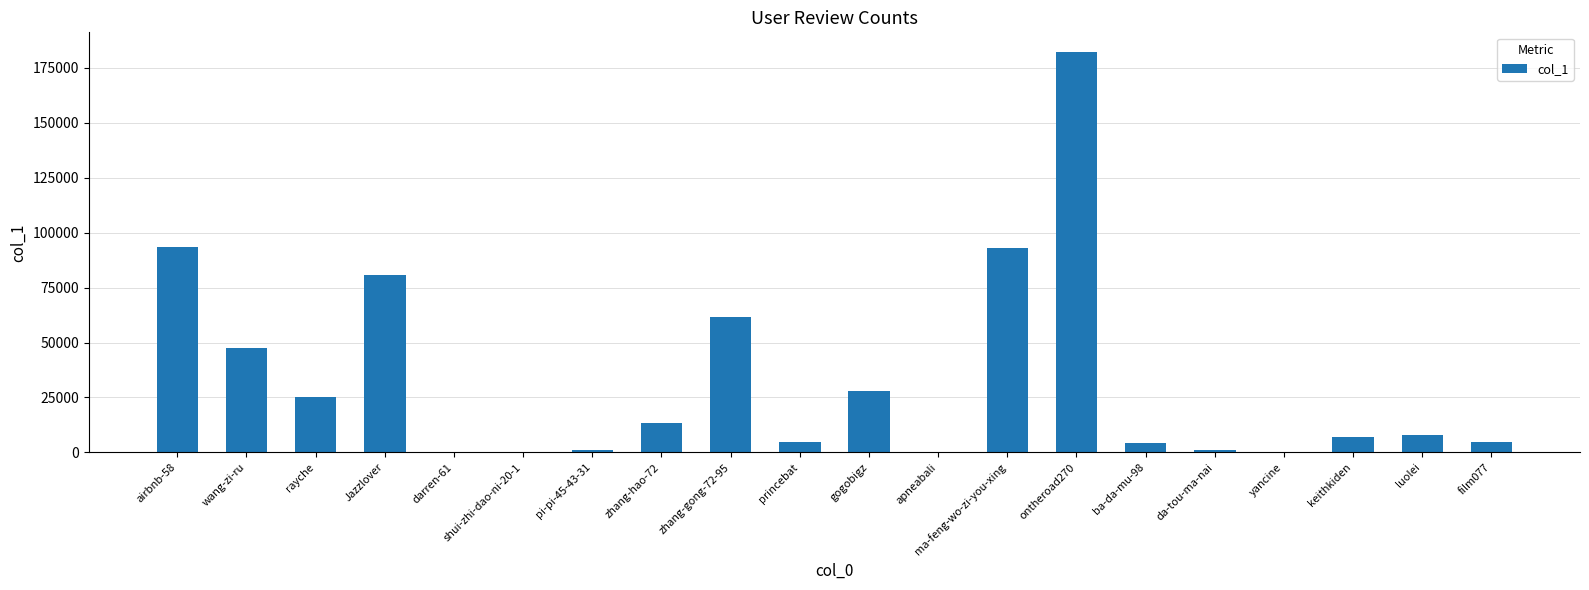

Read the value at gogobigz.

27869